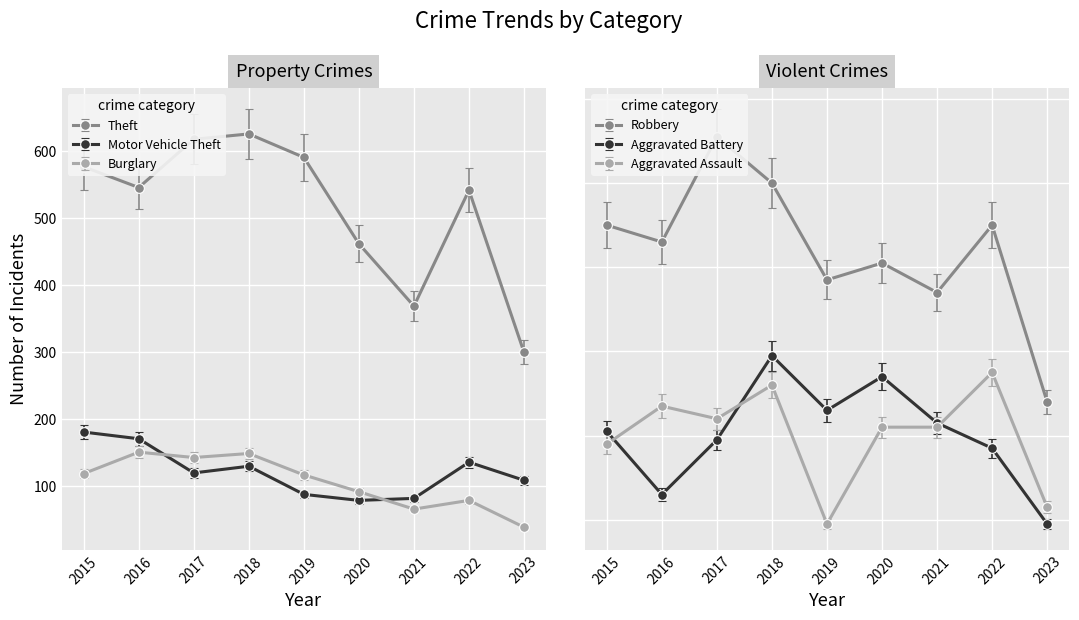

What is the difference between the Burglary values at 2020 and 2021?

26.0